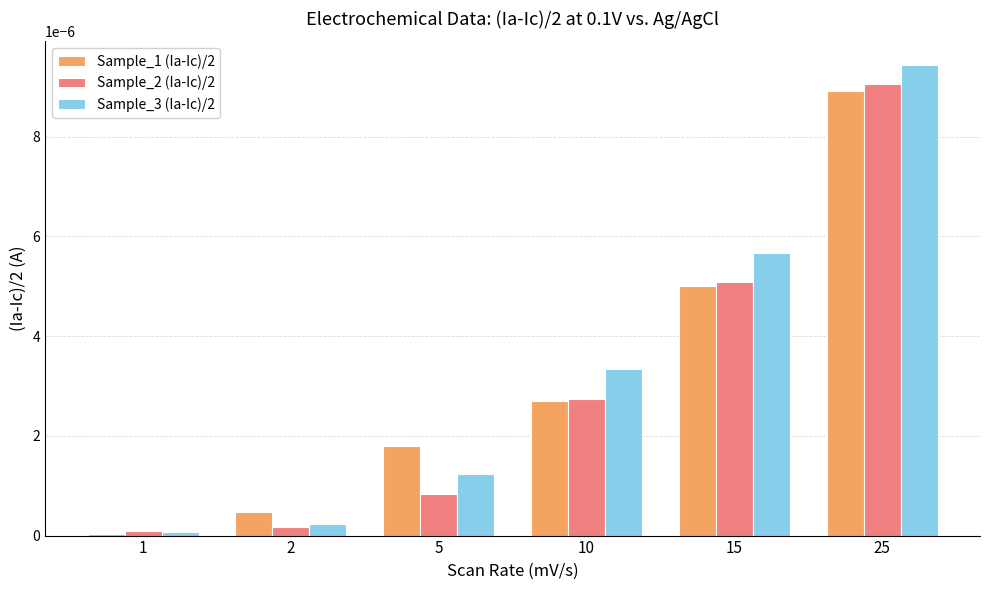

Rank the series at 5 from highest to lowest value.

Sample_1 (Ia-Ic)/2, Sample_3 (Ia-Ic)/2, Sample_2 (Ia-Ic)/2